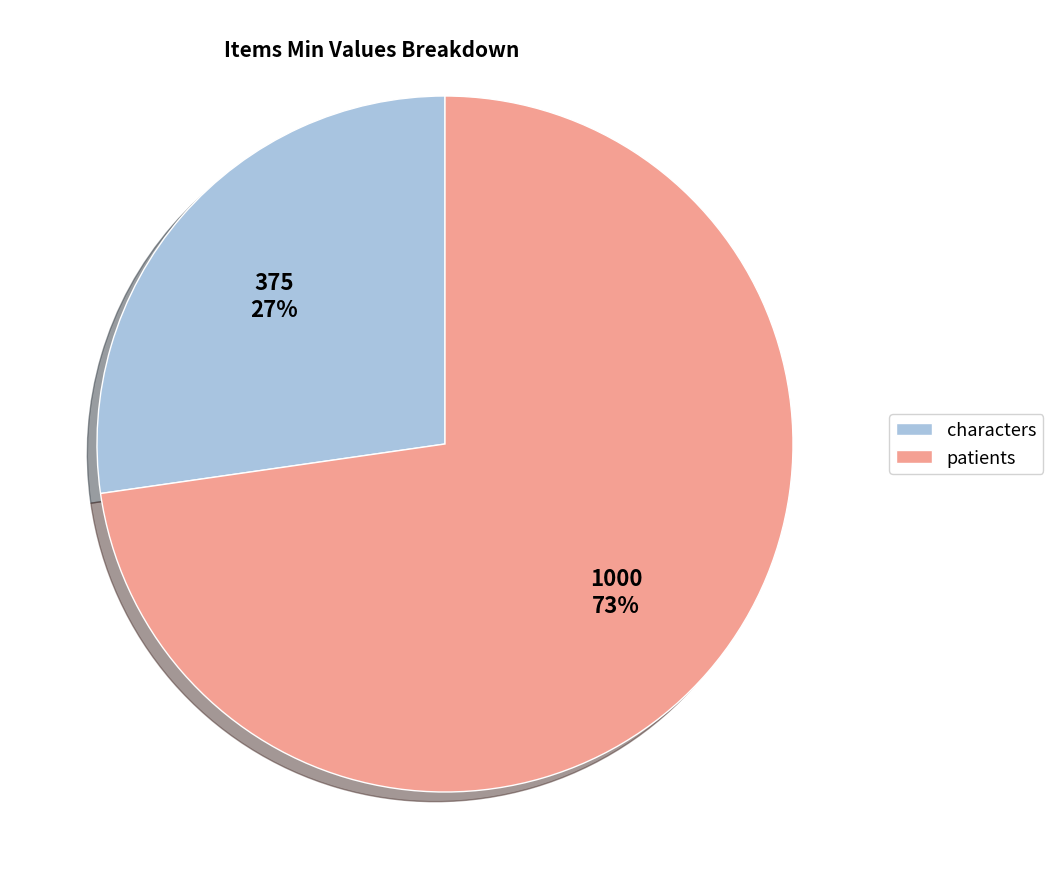

Rank the categories by value from highest to lowest.

patients, characters